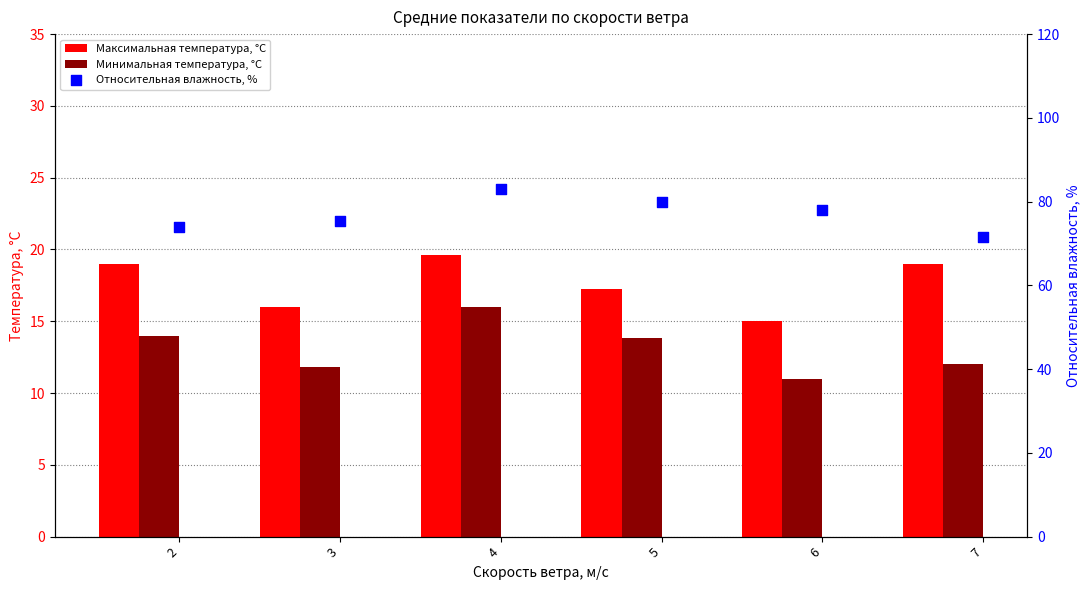

At how many categories does at least one series exceed 21?

6